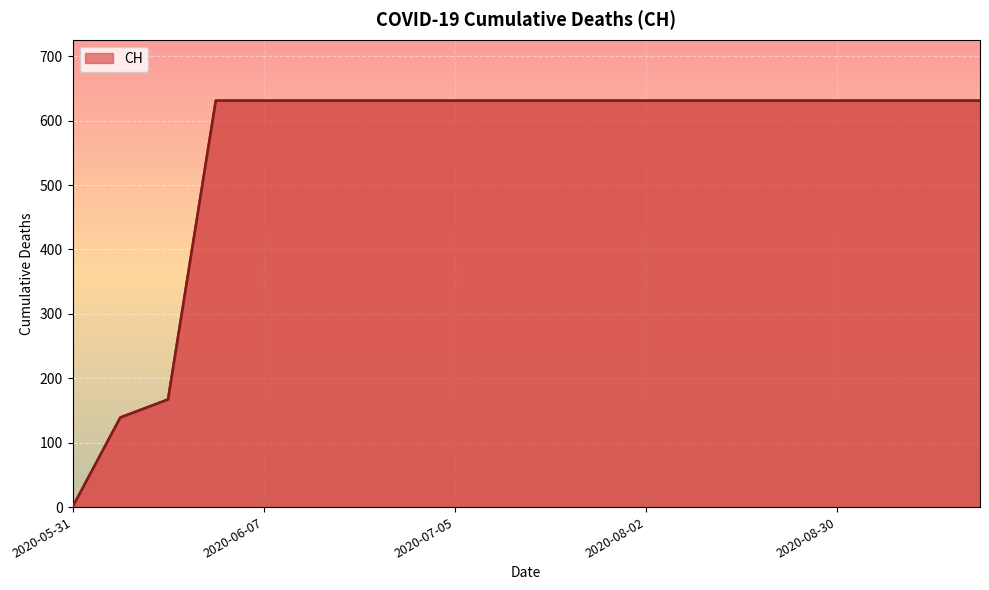

Reading right to left, transcribe all the data shown in this chart.

631	631	631	631	631	631	631	631	631	631	631	631	631	631	631	631	631	167	139	0